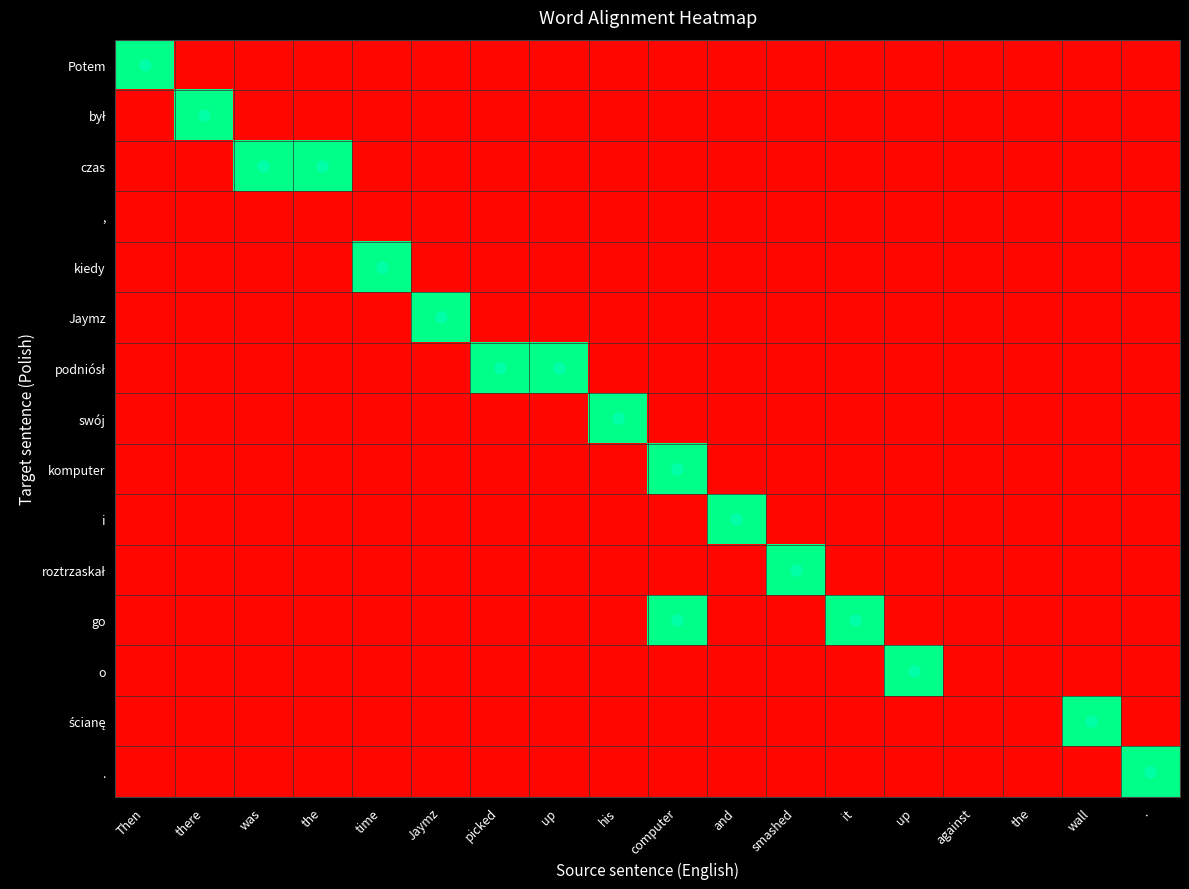

Rank the series at it from lowest to highest value.

Potem, był, czas, ,, kiedy, Jaymz, podniósł, swój, komputer, i, roztrzaskał, o, ścianę, ., go